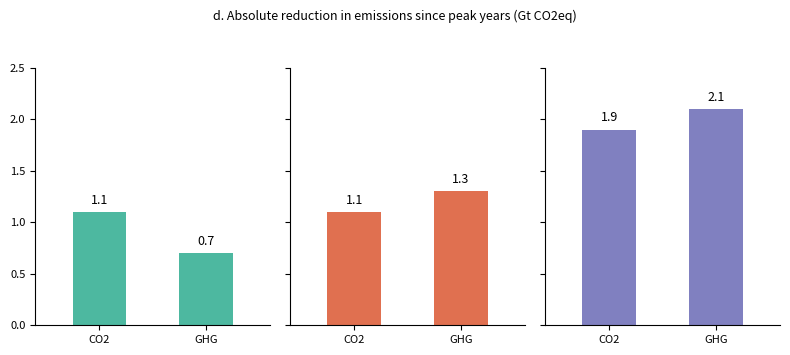

What is the label of the 1st bar from the left?

CO2